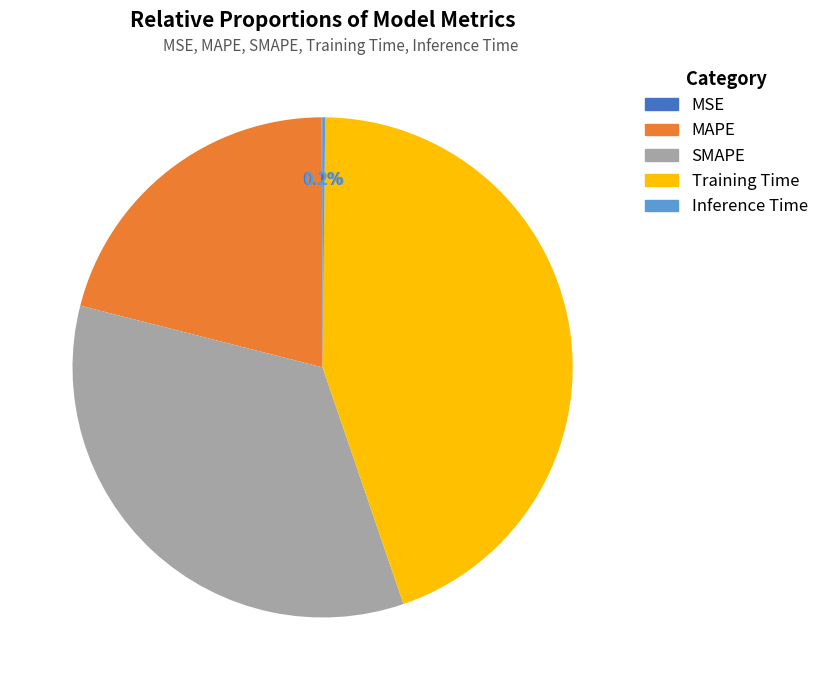

Which has a higher value, SMAPE or MAPE?

SMAPE